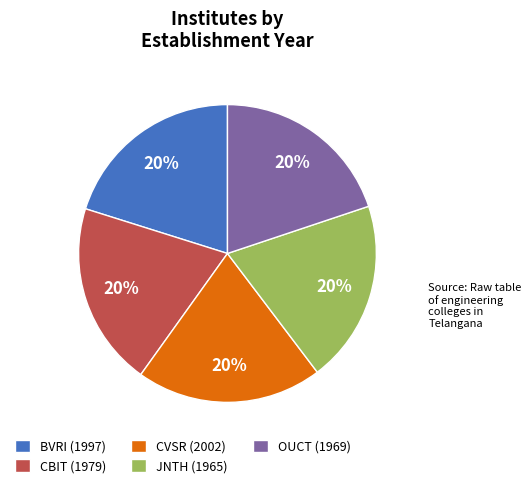

Combined, do JNTH (1965) and BVRI (1997) account for over 50%?

No